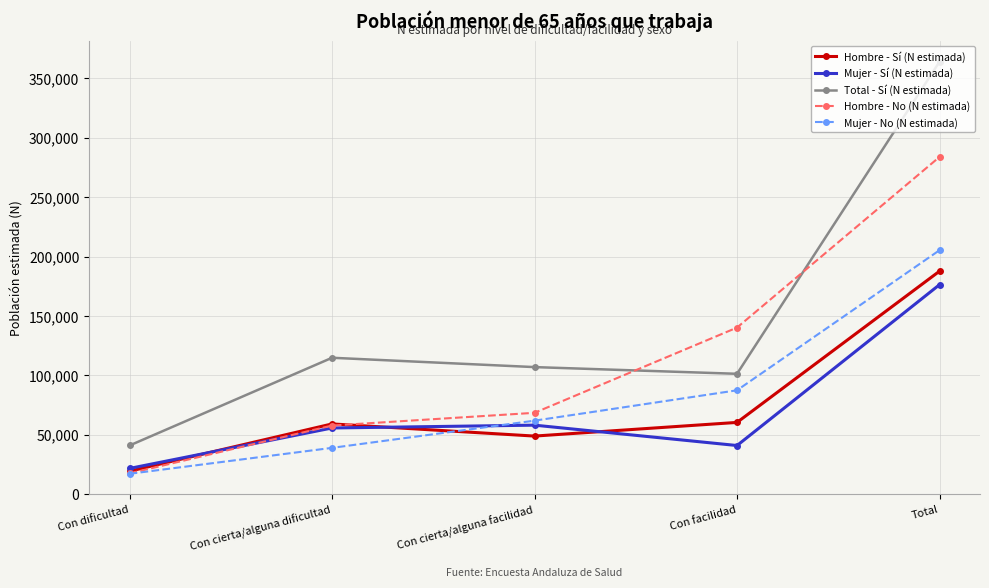

At which label does Mujer - No (N estimada) reach its minimum?

Con dificultad